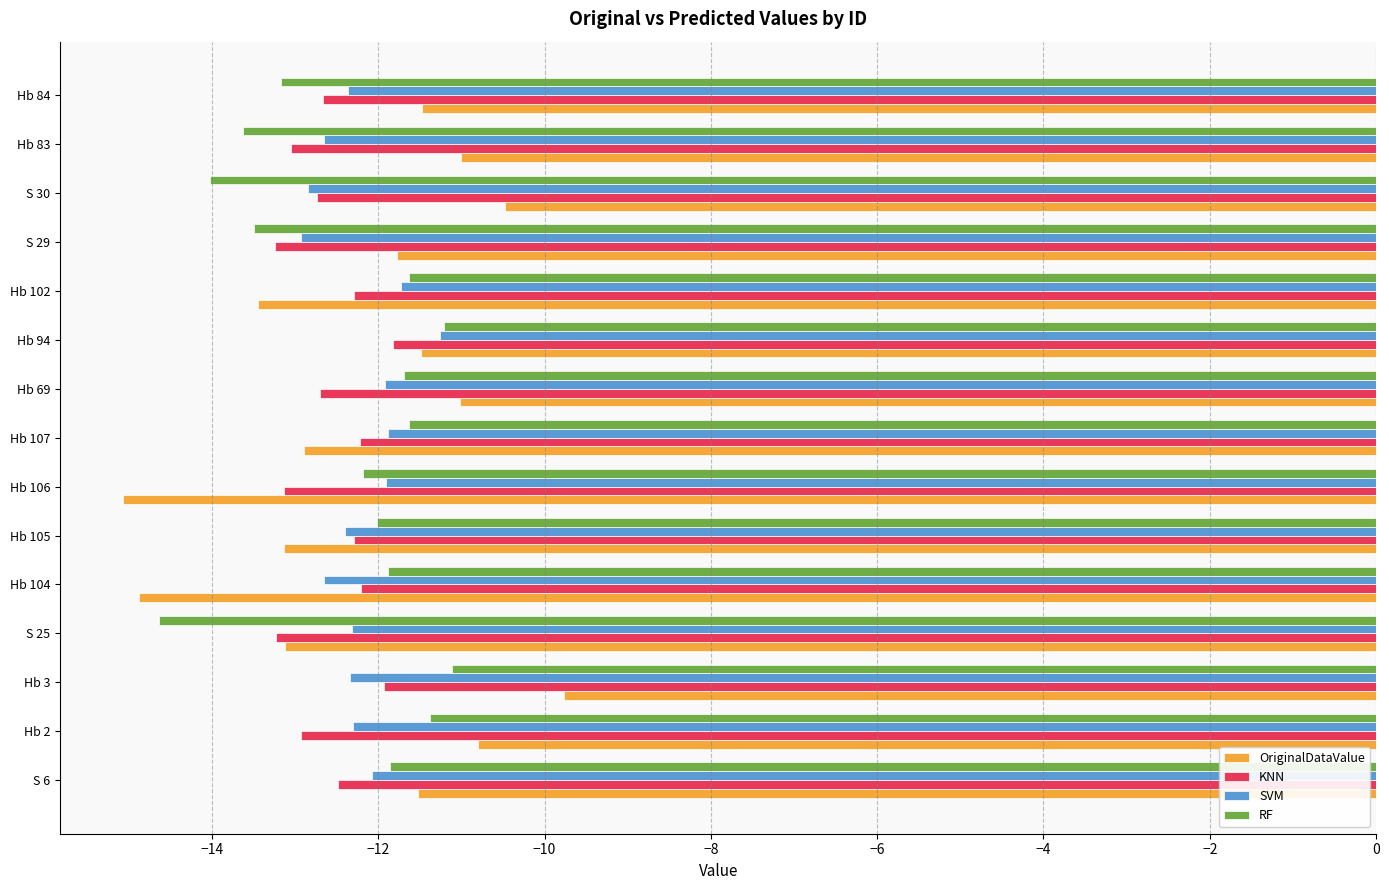

What is the highest value of the OriginalDataValue series?

-9.8